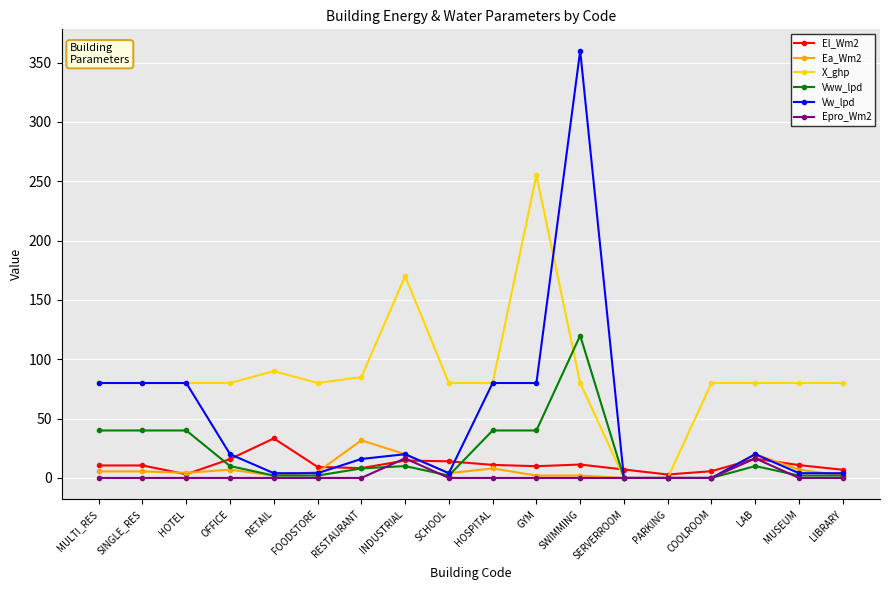

Read the El_Wm2 value at MULTI_RES.

10.5